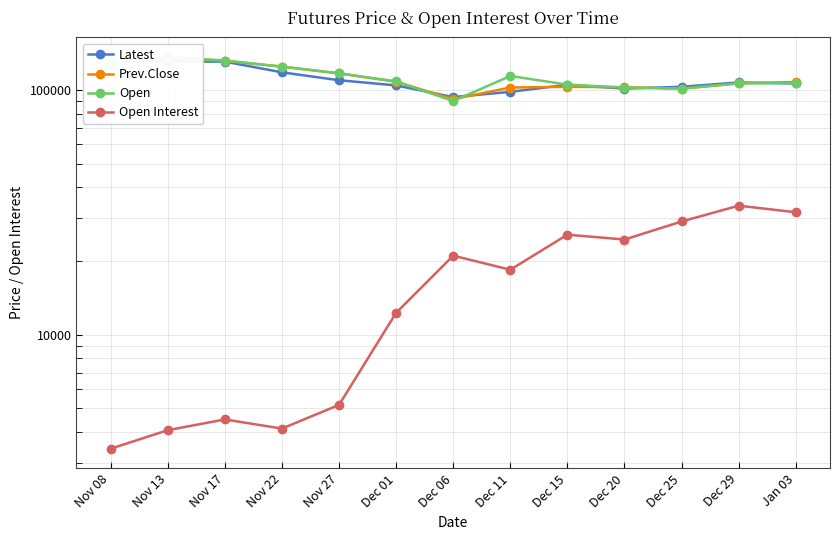

Which series ends up on top after the final intersection of Latest and Open?

Open